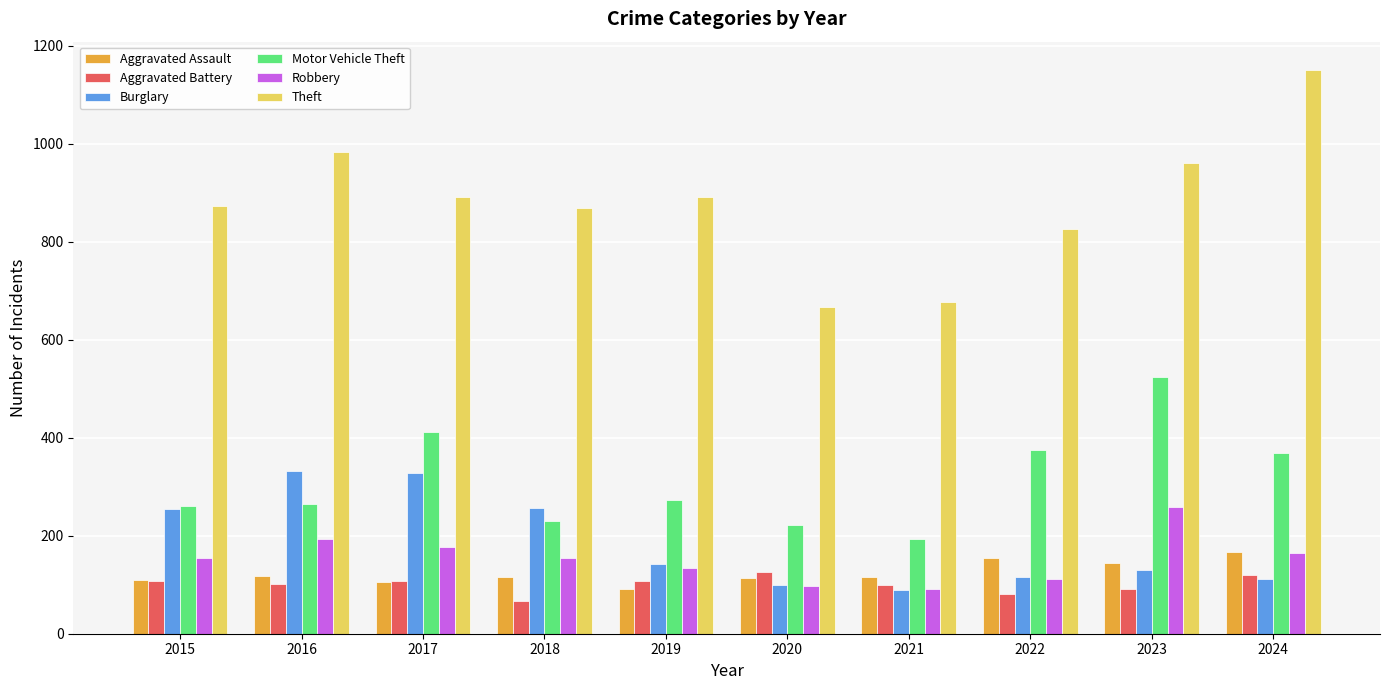

How many data points does each series have?

10